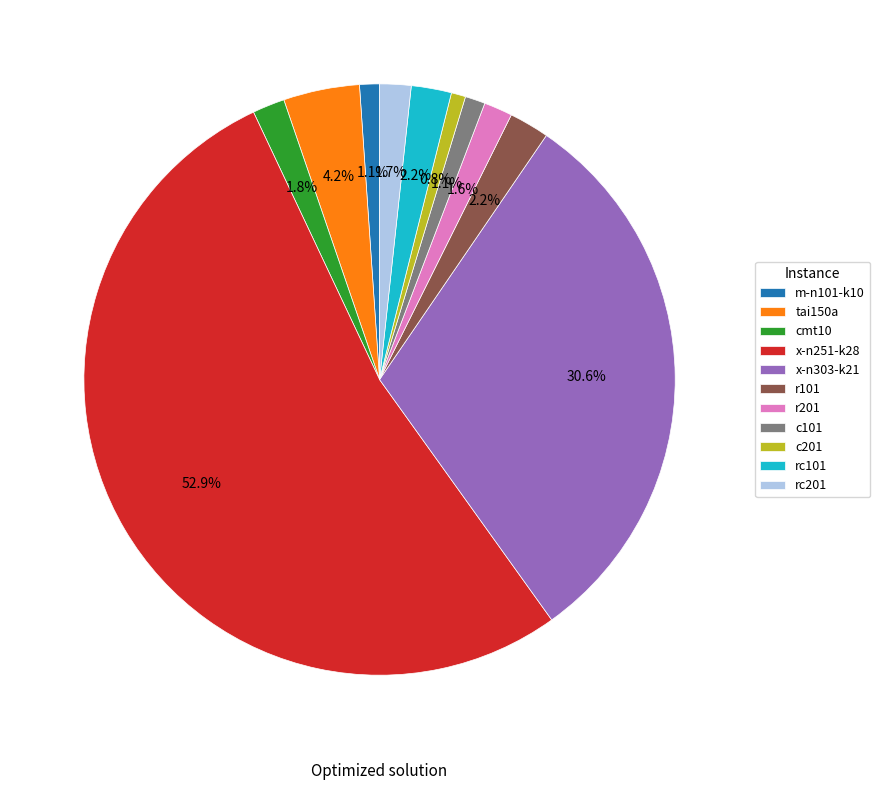

Which category has the biggest portion of the pie?

x-n251-k28